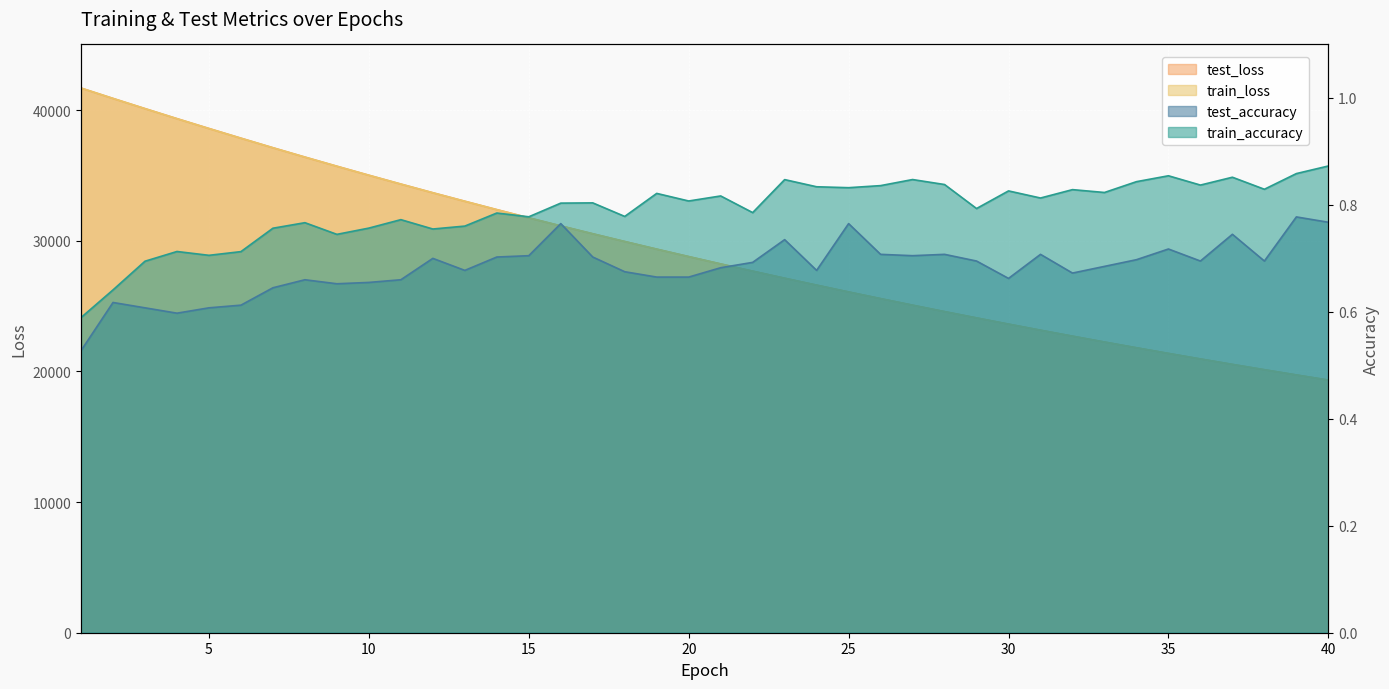

Rank the series at 18 from lowest to highest value.

test_accuracy, train_accuracy, train_loss, test_loss